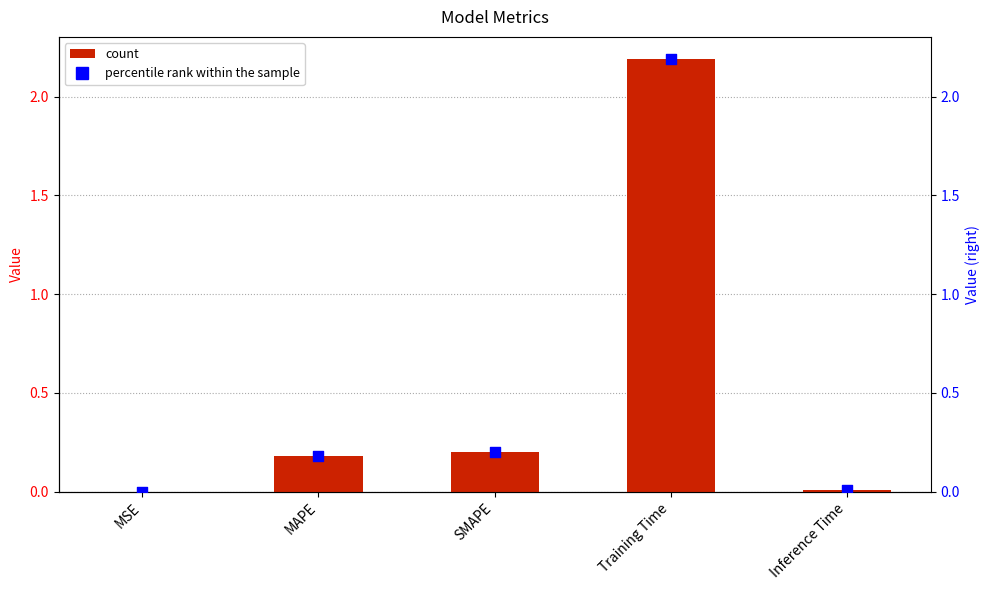

What is the total value across all series at Training Time?

4.4